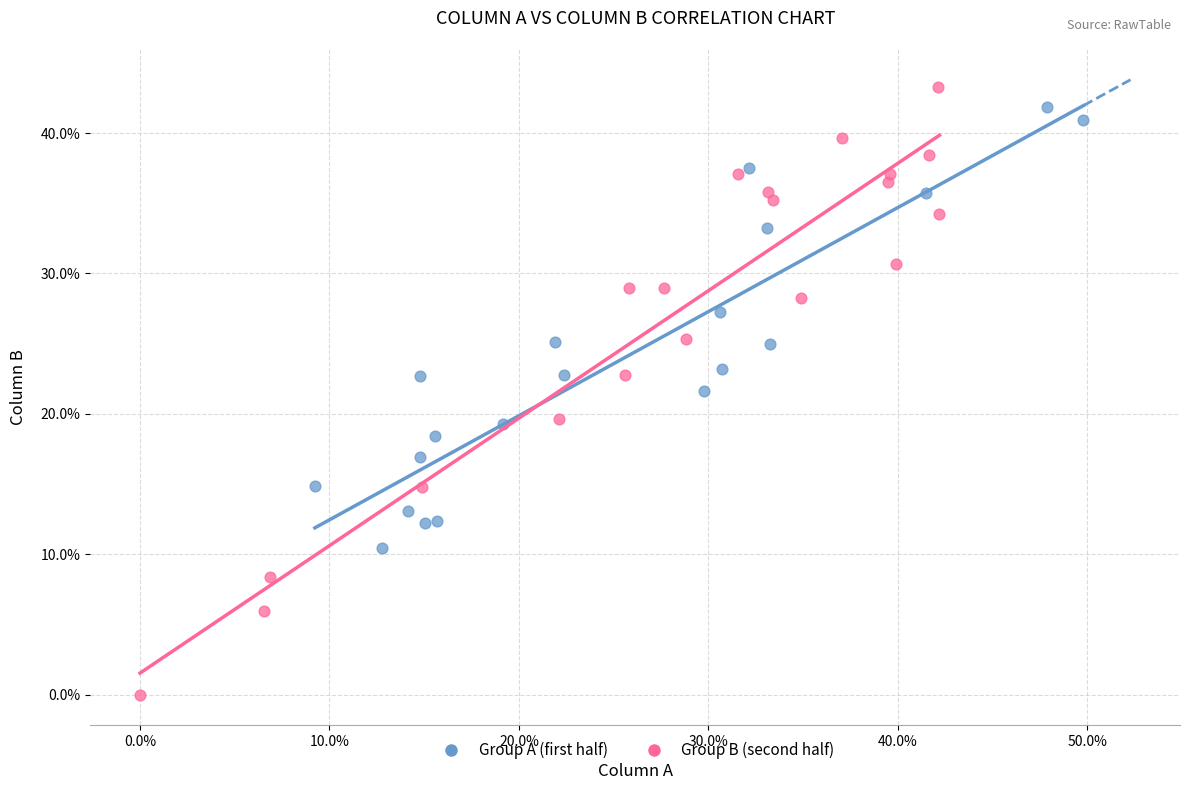

What are all the series names shown in the legend?

Group A (first half), Group B (second half)